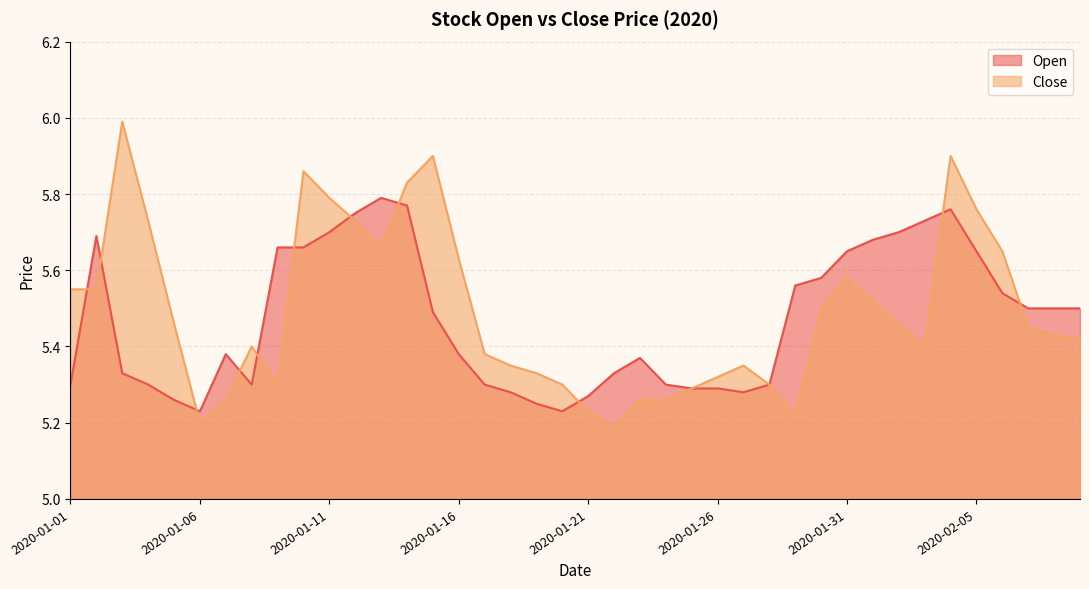

List the series in order of their overall mean, highest first.

Close, Open